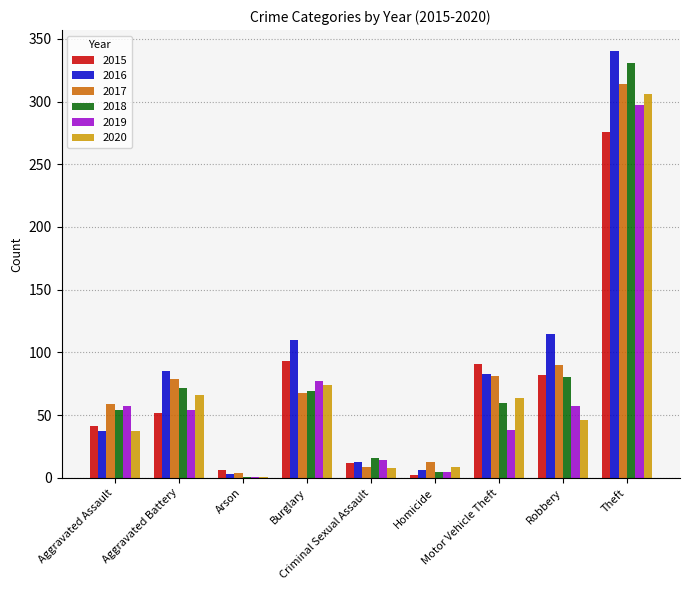

What is the sum of all 2020 values?

611